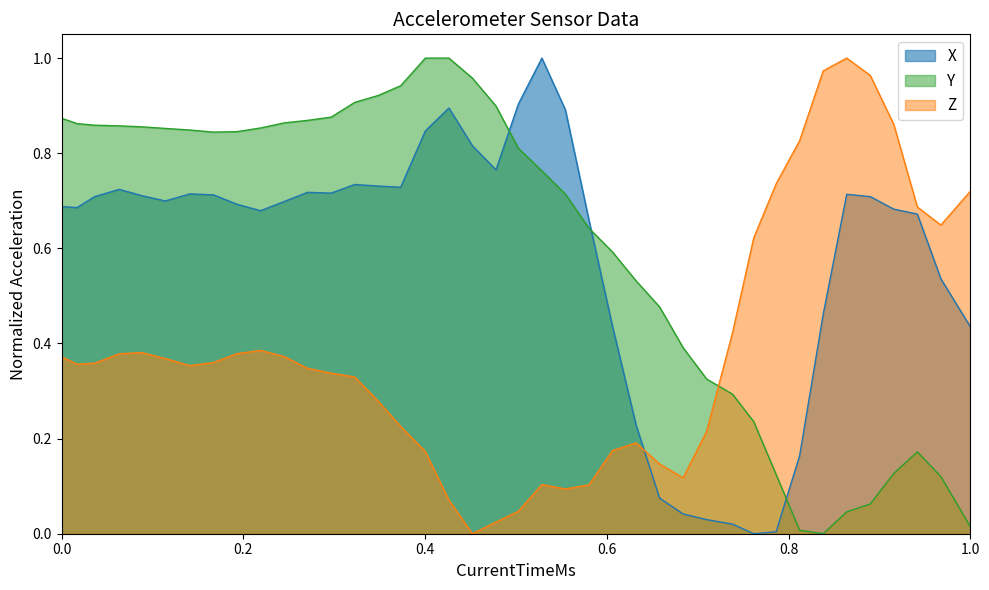

The value of X at 1539034693392 is 0.7. True or false?

True